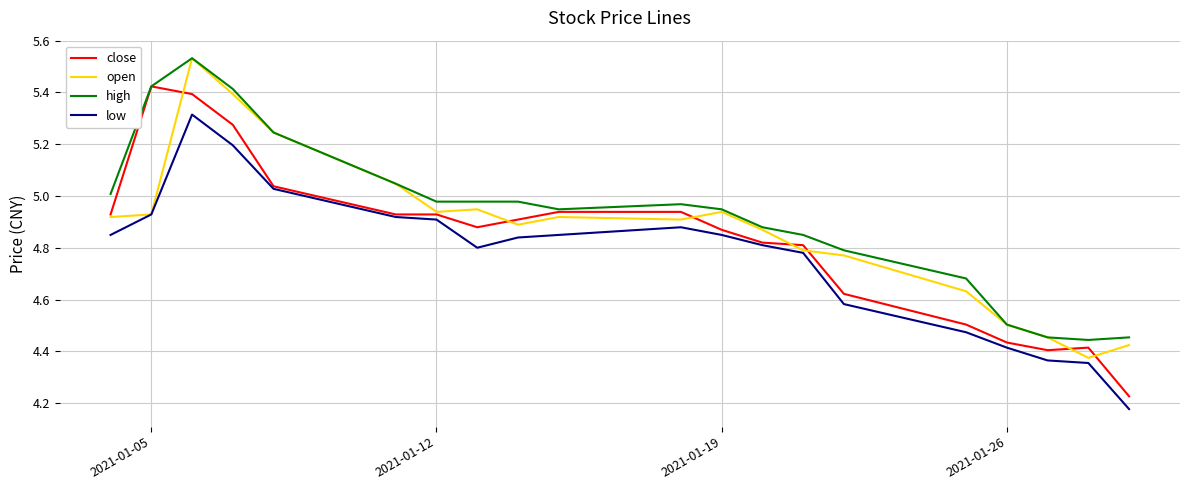

Which series has the widest spread of values?

close